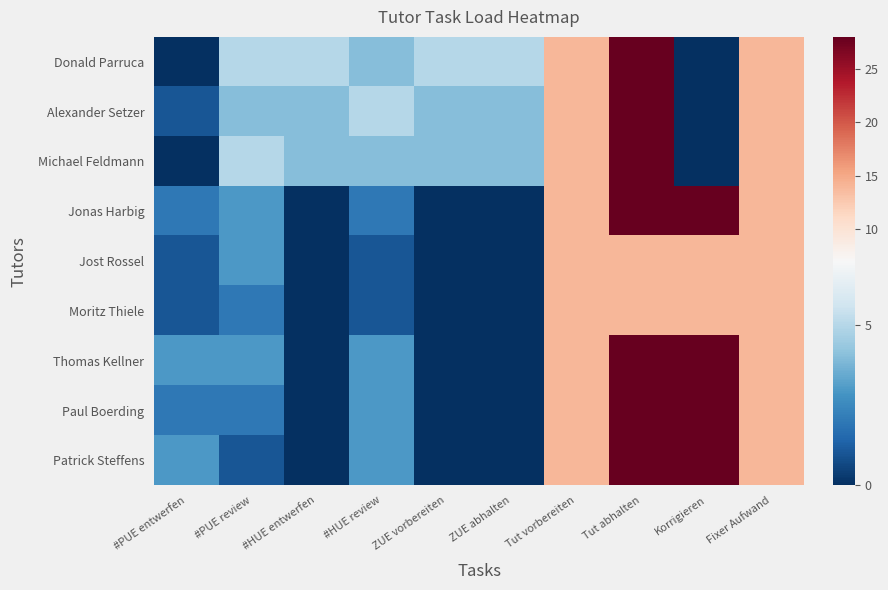

Reading left to right, transcribe all the data shown in this chart.

Donald Parruca: #PUE entwerfen=0	#PUE review=5	#HUE entwerfen=5	#HUE review=4	ZUE vorbereiten=5	ZUE abhalten=5	Tut vorbereiten=14	Tut abhalten=28	Korrigieren=0	Fixer Aufwand=14
Alexander Setzer: #PUE entwerfen=1	#PUE review=4	#HUE entwerfen=4	#HUE review=5	ZUE vorbereiten=4	ZUE abhalten=4	Tut vorbereiten=14	Tut abhalten=28	Korrigieren=0	Fixer Aufwand=14
Michael Feldmann: #PUE entwerfen=0	#PUE review=5	#HUE entwerfen=4	#HUE review=4	ZUE vorbereiten=4	ZUE abhalten=4	Tut vorbereiten=14	Tut abhalten=28	Korrigieren=0	Fixer Aufwand=14
Jonas Harbig: #PUE entwerfen=2	#PUE review=3	#HUE entwerfen=0	#HUE review=2	ZUE vorbereiten=0	ZUE abhalten=0	Tut vorbereiten=14	Tut abhalten=28	Korrigieren=28	Fixer Aufwand=14
Jost Rossel: #PUE entwerfen=1	#PUE review=3	#HUE entwerfen=0	#HUE review=1	ZUE vorbereiten=0	ZUE abhalten=0	Tut vorbereiten=14	Tut abhalten=14	Korrigieren=14	Fixer Aufwand=14
Moritz Thiele: #PUE entwerfen=1	#PUE review=2	#HUE entwerfen=0	#HUE review=1	ZUE vorbereiten=0	ZUE abhalten=0	Tut vorbereiten=14	Tut abhalten=14	Korrigieren=14	Fixer Aufwand=14
Thomas Kellner: #PUE entwerfen=3	#PUE review=3	#HUE entwerfen=0	#HUE review=3	ZUE vorbereiten=0	ZUE abhalten=0	Tut vorbereiten=14	Tut abhalten=28	Korrigieren=28	Fixer Aufwand=14
Paul Boerding: #PUE entwerfen=2	#PUE review=2	#HUE entwerfen=0	#HUE review=3	ZUE vorbereiten=0	ZUE abhalten=0	Tut vorbereiten=14	Tut abhalten=28	Korrigieren=28	Fixer Aufwand=14
Patrick Steffens: #PUE entwerfen=3	#PUE review=1	#HUE entwerfen=0	#HUE review=3	ZUE vorbereiten=0	ZUE abhalten=0	Tut vorbereiten=14	Tut abhalten=28	Korrigieren=28	Fixer Aufwand=14